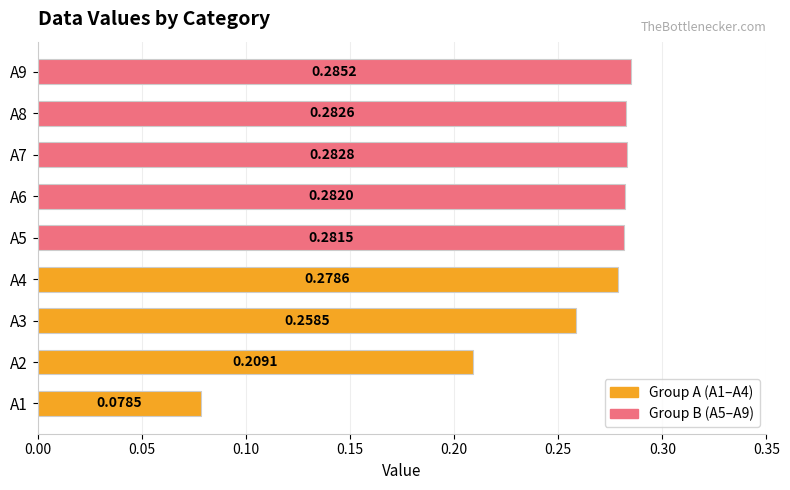

What is the sum of all values?

2.2